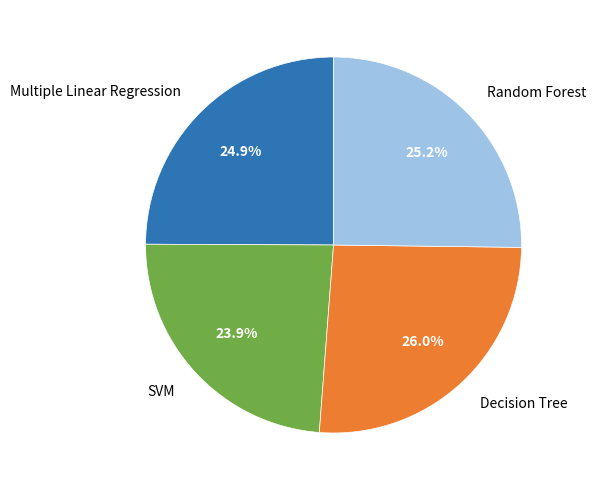

Which category has the biggest portion of the pie?

Decision Tree